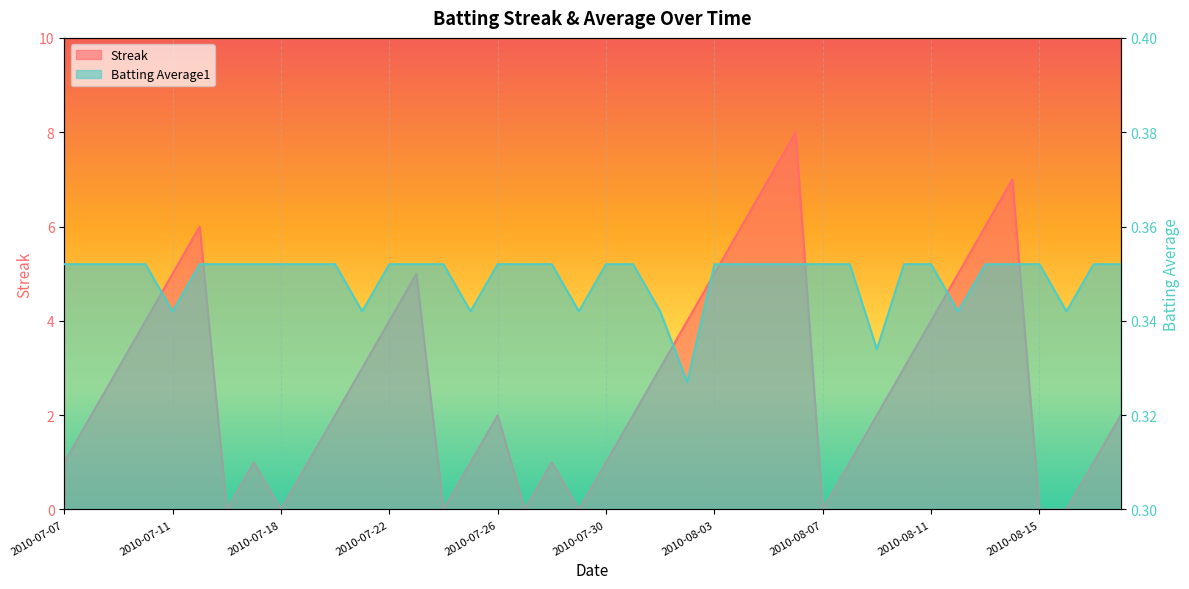

How many lines are shown in the chart?

2